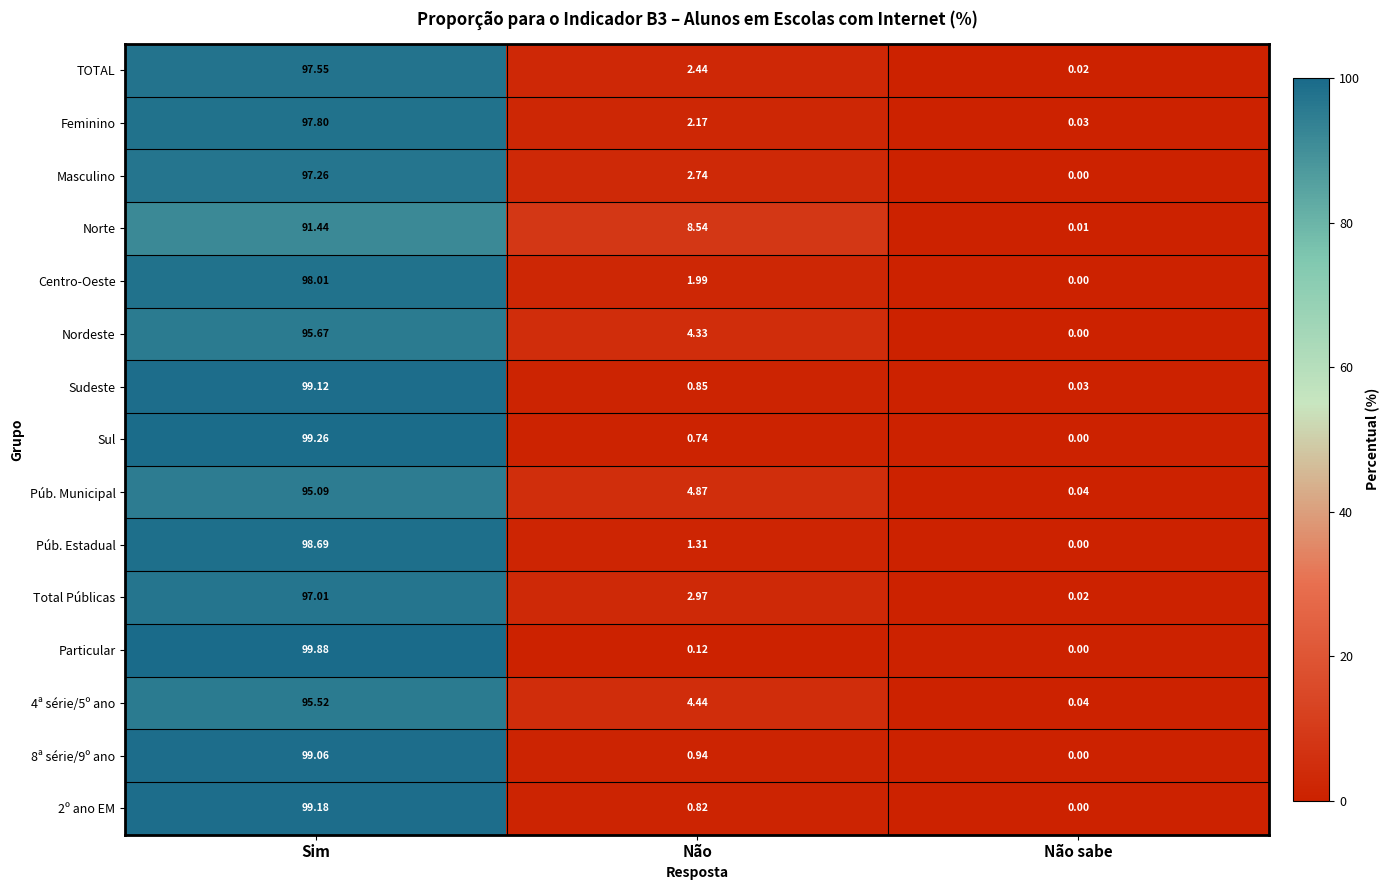

At which category is the sum across all series the highest?

Sim